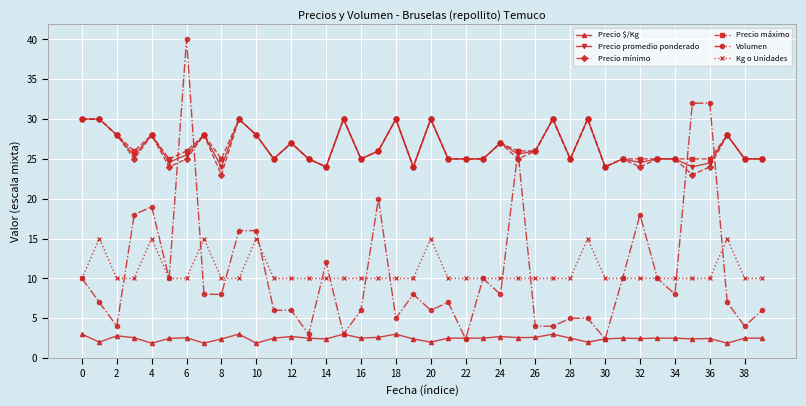

True or false: Precio mínimo and Precio $/Kg cross at least once.

False